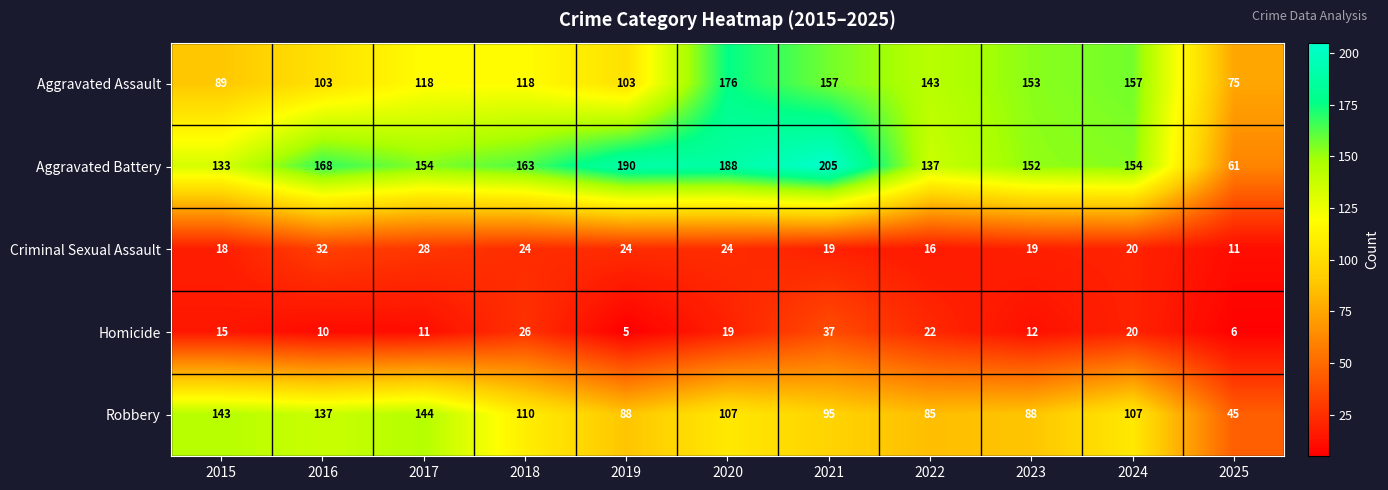

What is the difference between the maximum and minimum values in the Aggravated Battery series?

144